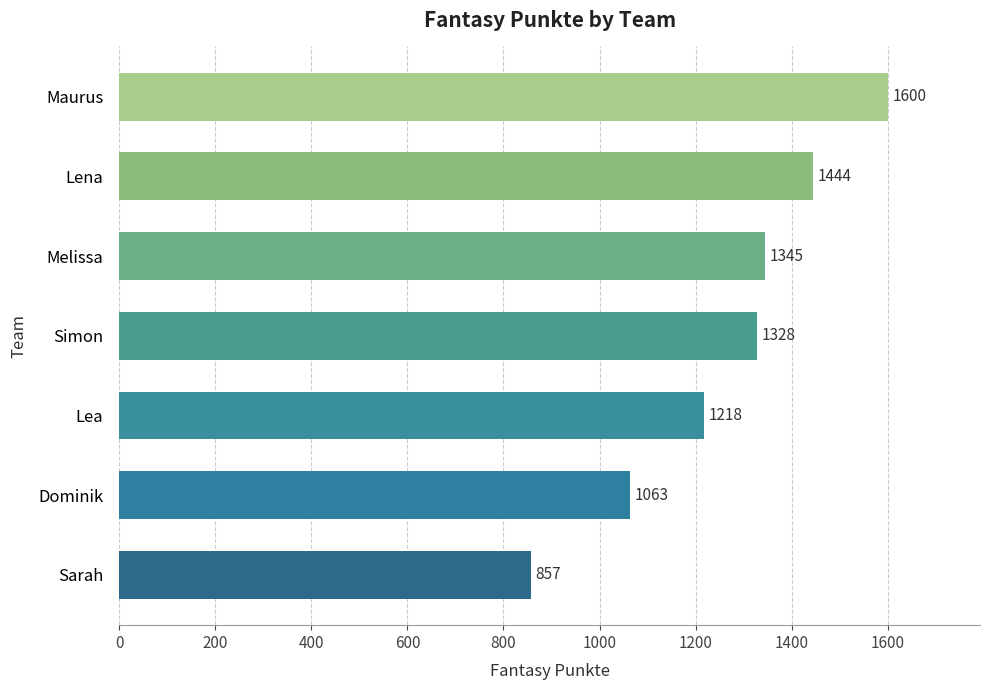

Reading top to bottom, what are all the values shown in this chart?

1600	1444	1345	1328	1218	1063	857